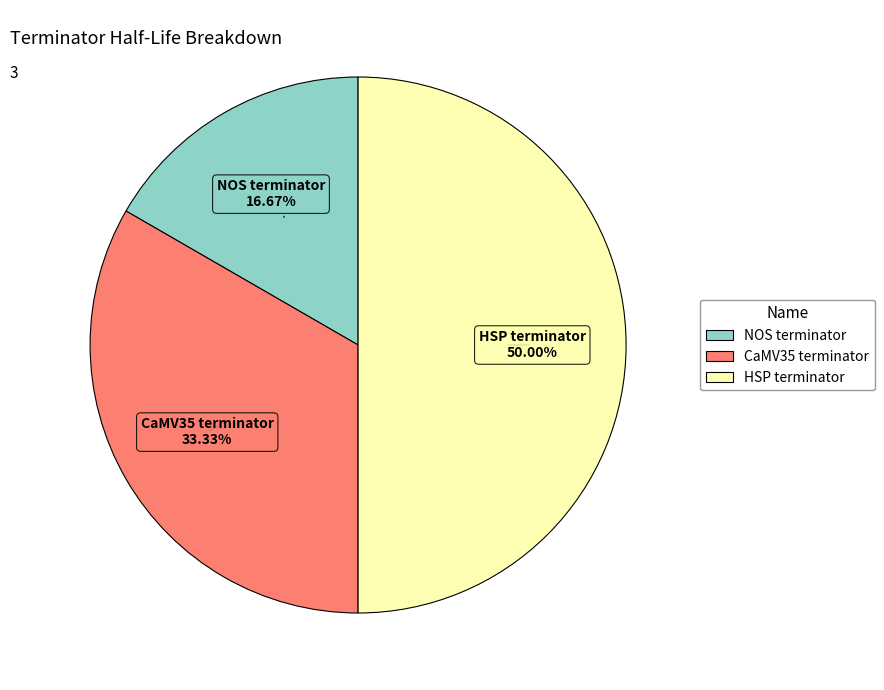

What is the smallest slice in the pie chart?

NOS terminator